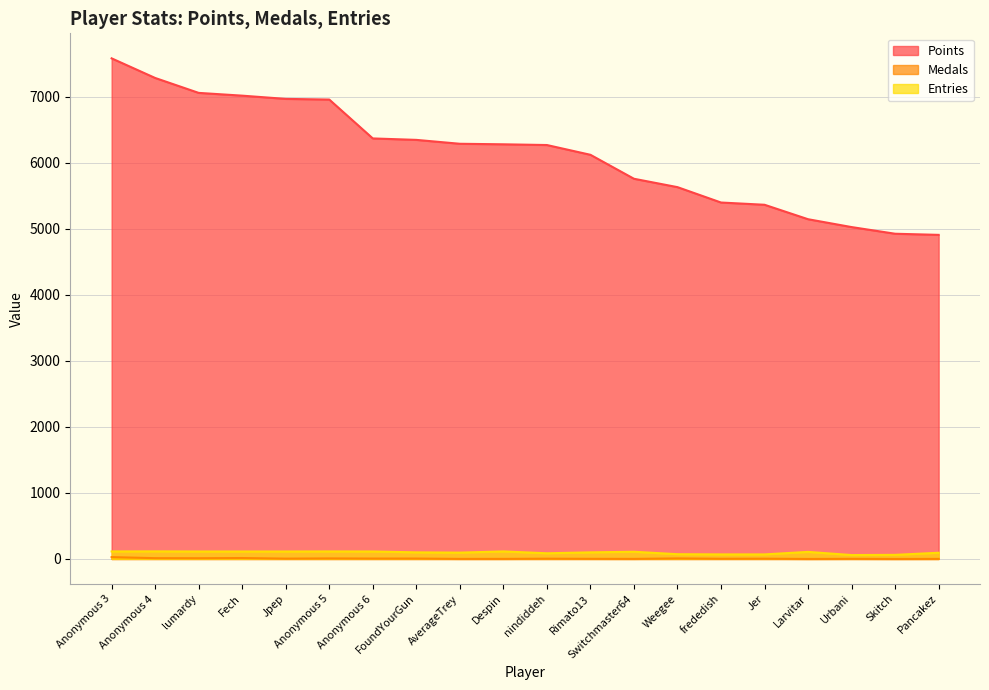

Rank the series by their maximum value, from lowest to highest.

Medals, Entries, Points